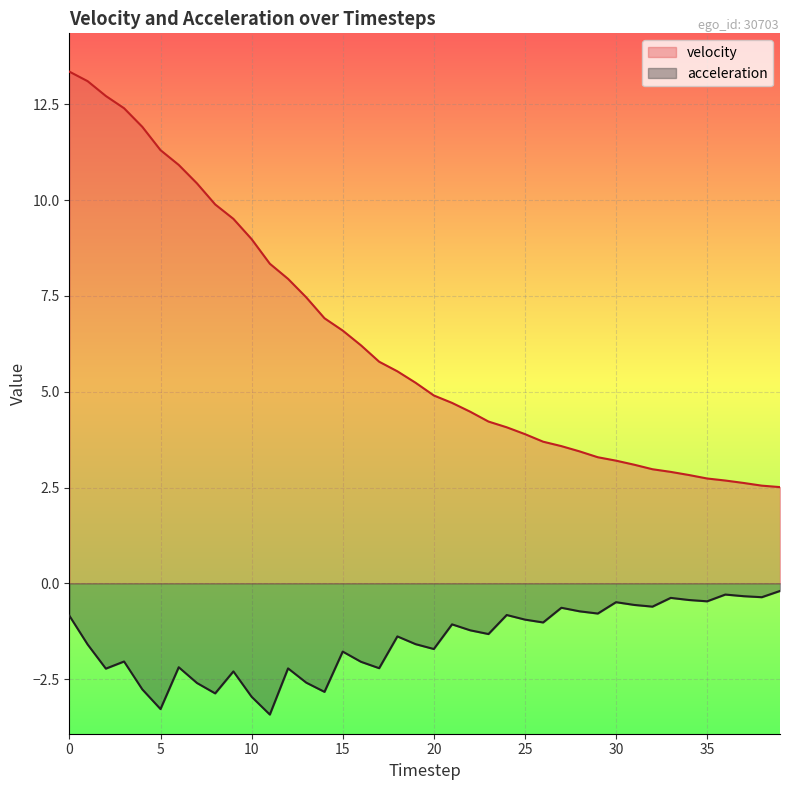

What is the total value across all series at 1?

11.5